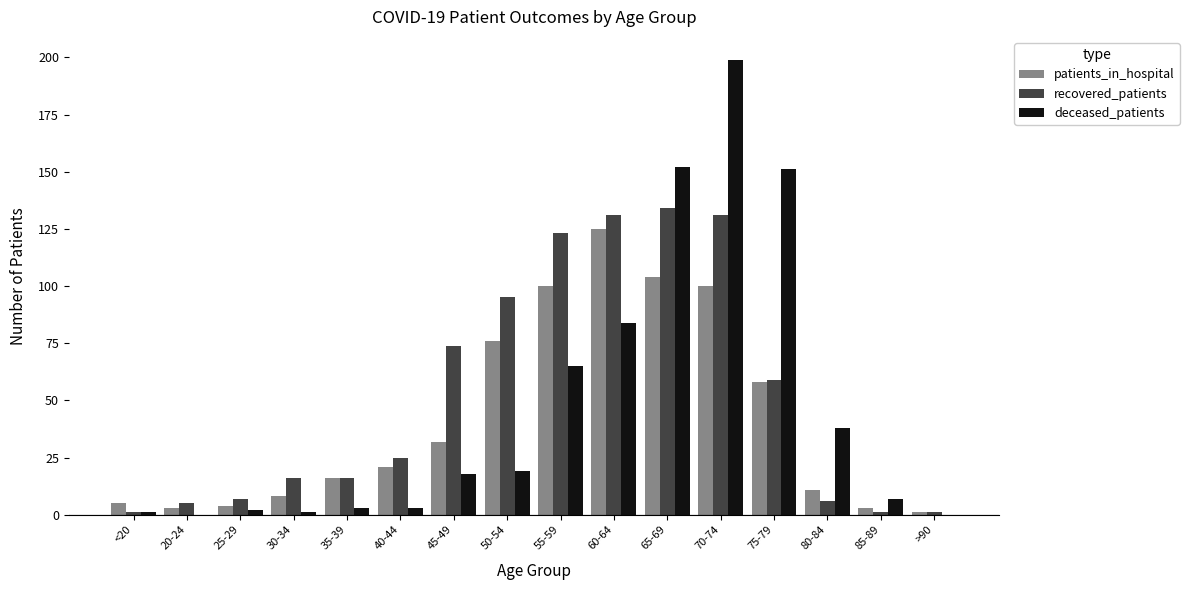

Which series changed the most between 20-24 and 45-49?

recovered_patients